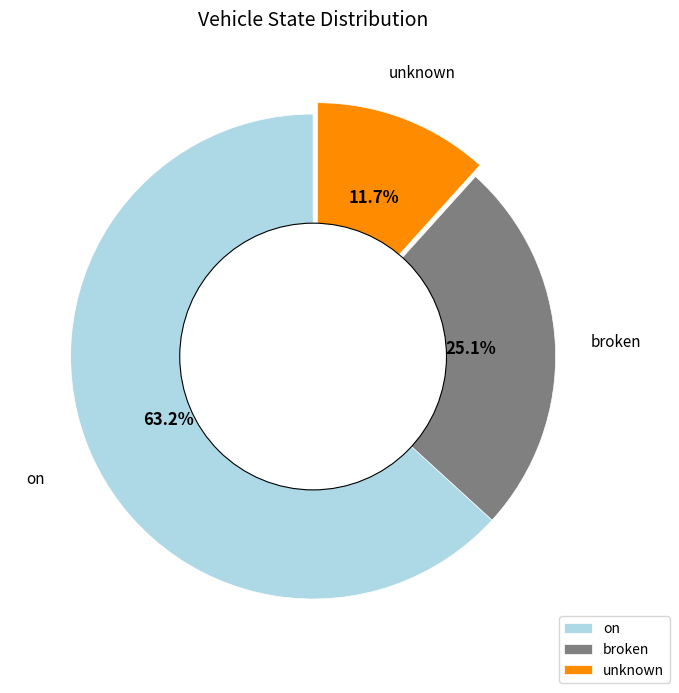

Is it true that on is 55% of the pie?

False